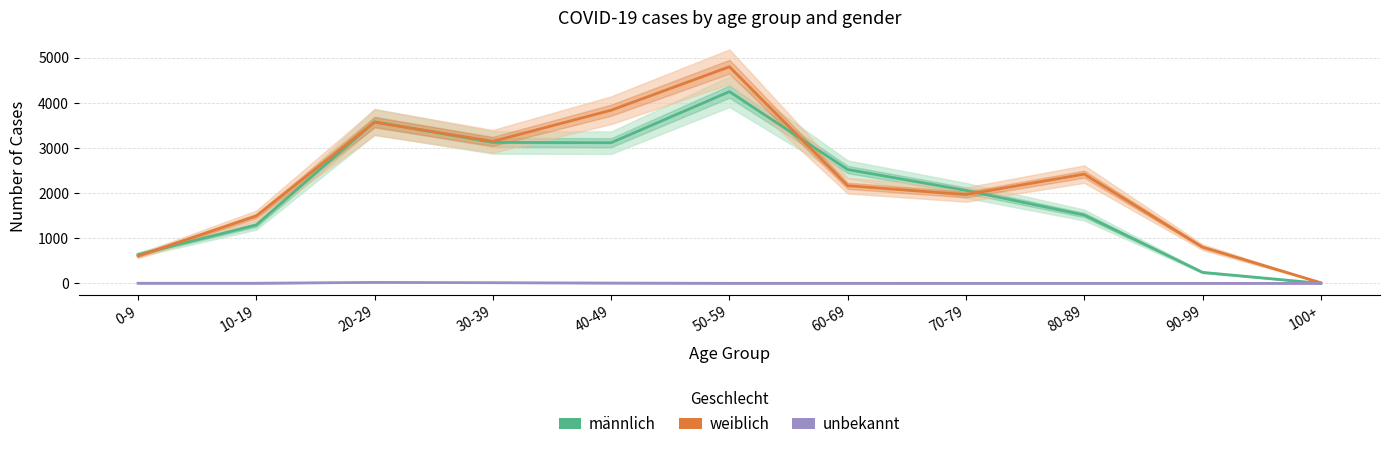

What is the label of the 2nd point from the left?

10-19